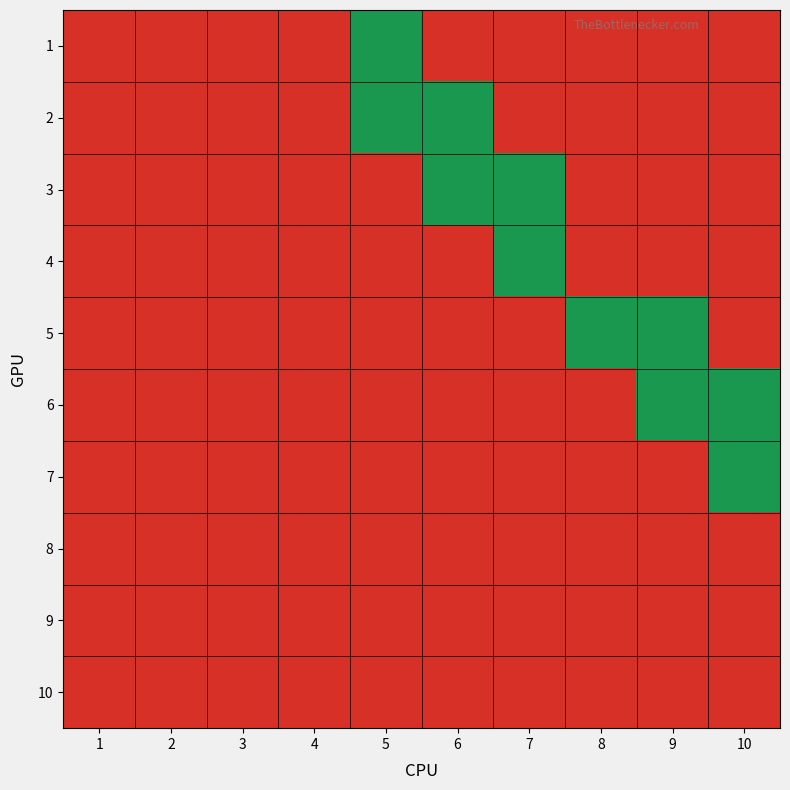

How many series are shown in this chart?

10